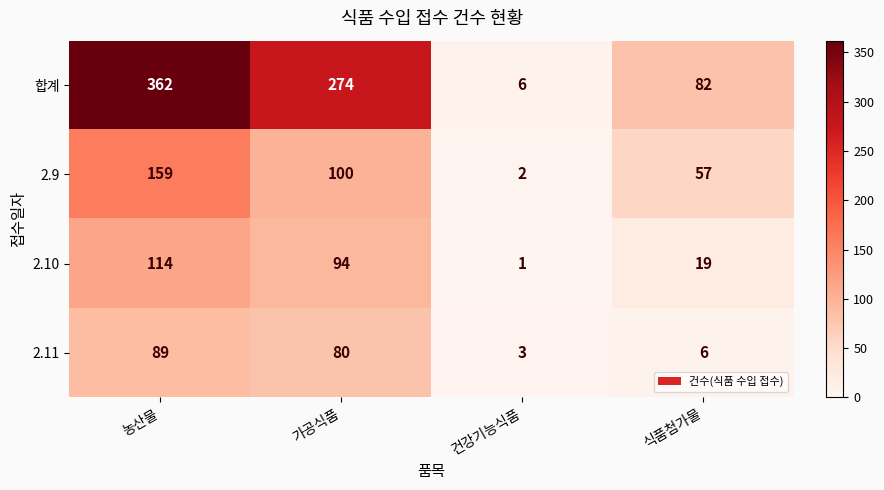

Which series has the largest range (max minus min)?

합계